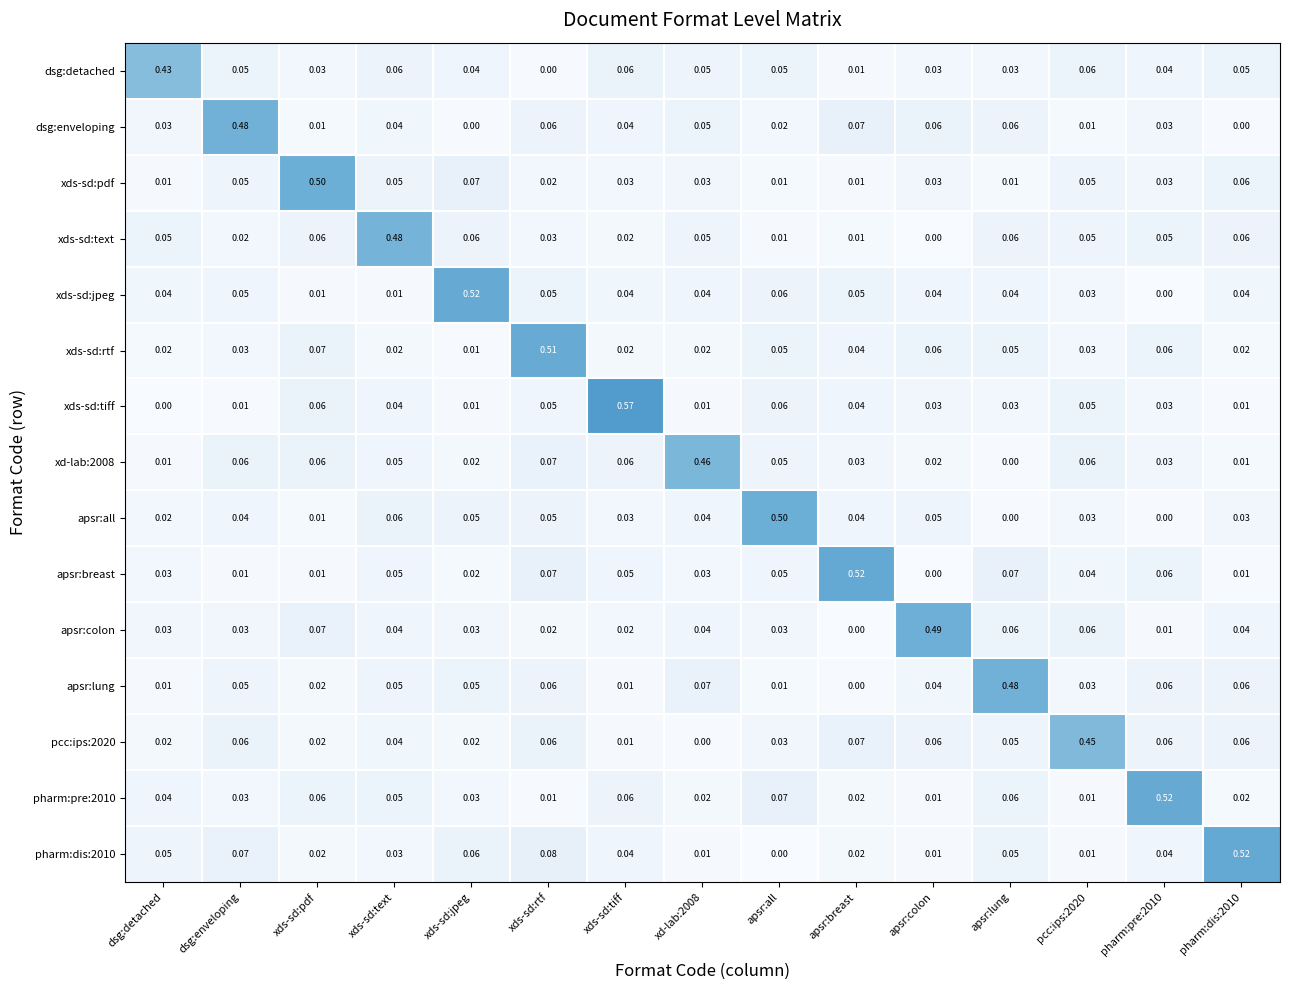

Which category has the highest value across all series?

xds-sd:tiff